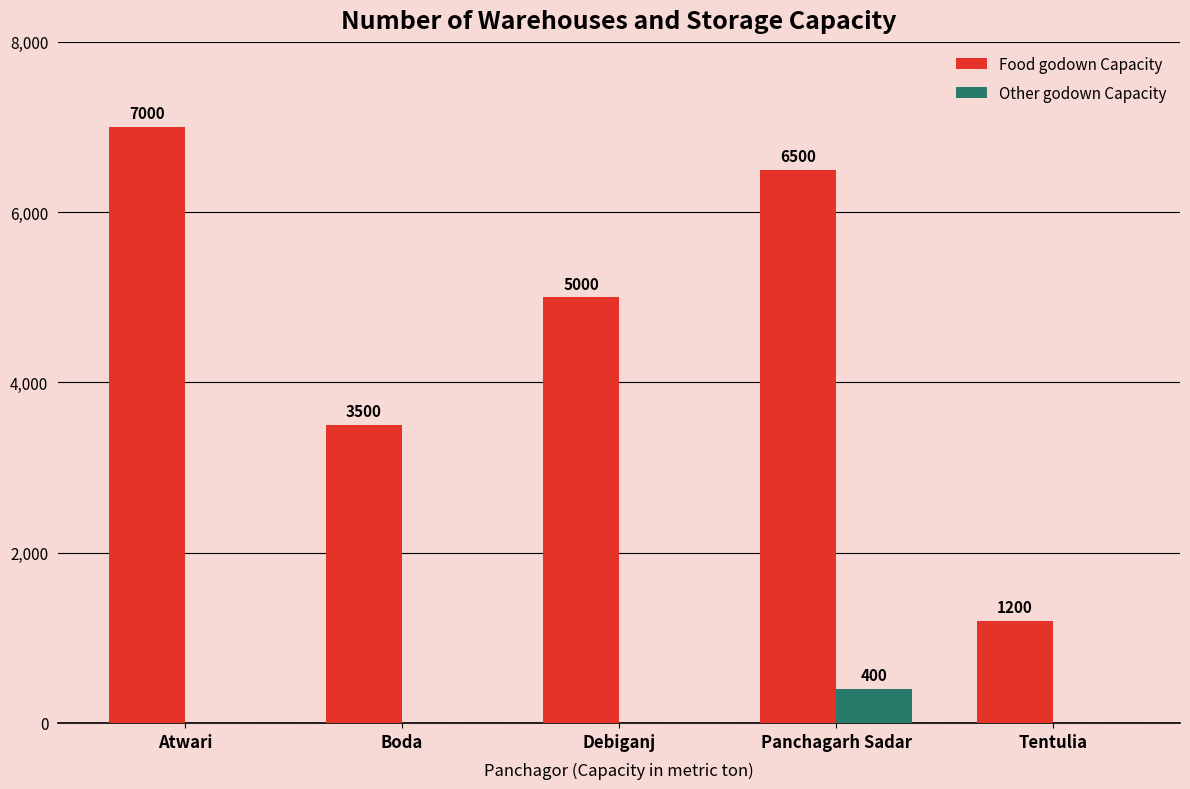

What is the sum of the Food godown Capacity values at Tentulia and Debiganj?

6200